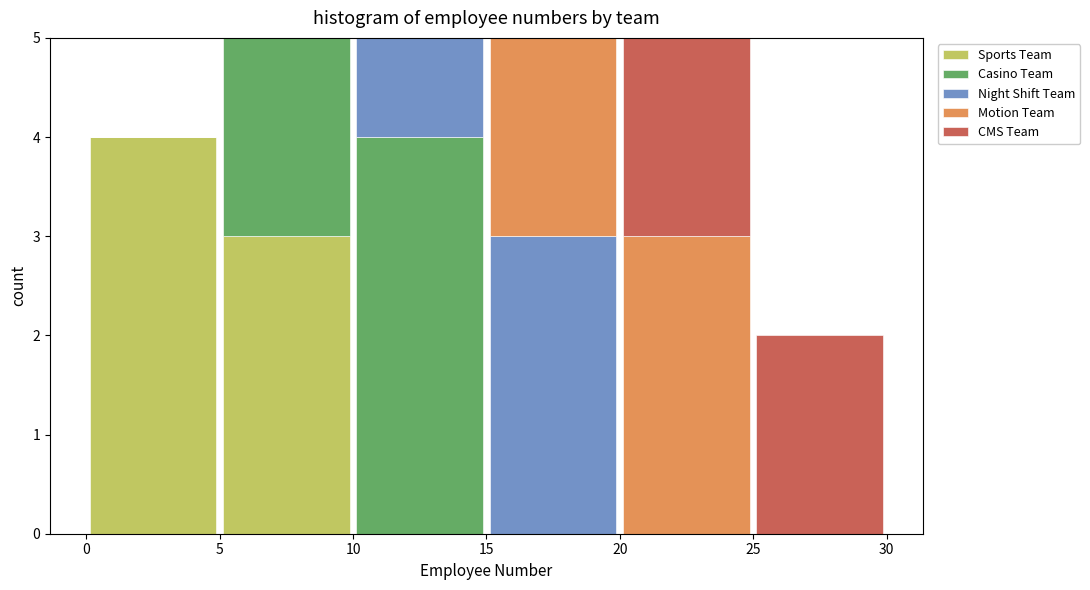

Reading left to right, list every stacked bar in this chart as the range it spans on the x-axis followed by its total height. The values are not printed on the chart, so give them approximately, as read against the axis.

0 to 5: 4
5 to 10: 5
10 to 15: 5
15 to 20: 5
20 to 25: 5
25 to 30: 2